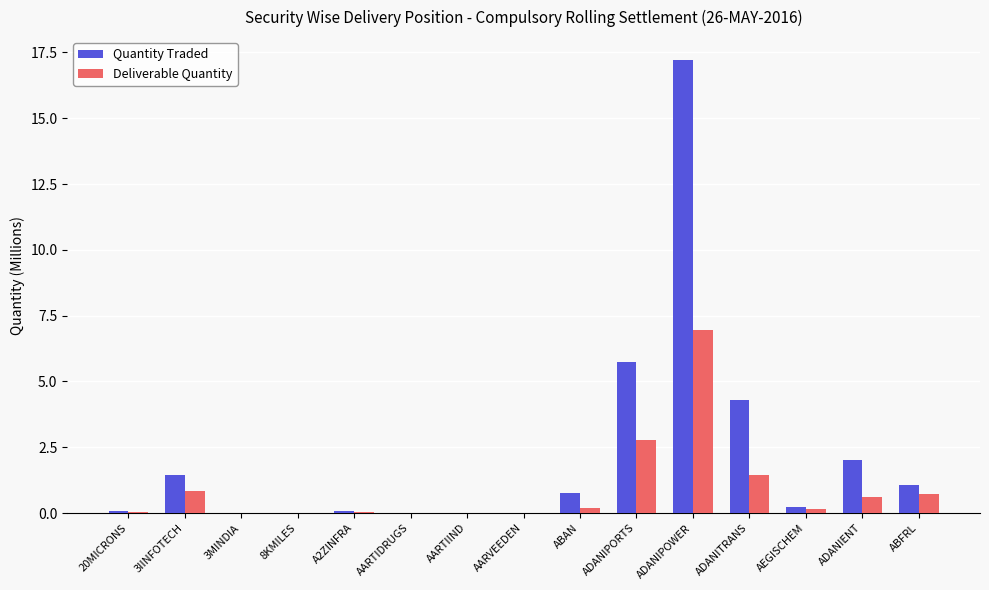

Where is Quantity Traded nearest to the value 8?

ADANIPORTS